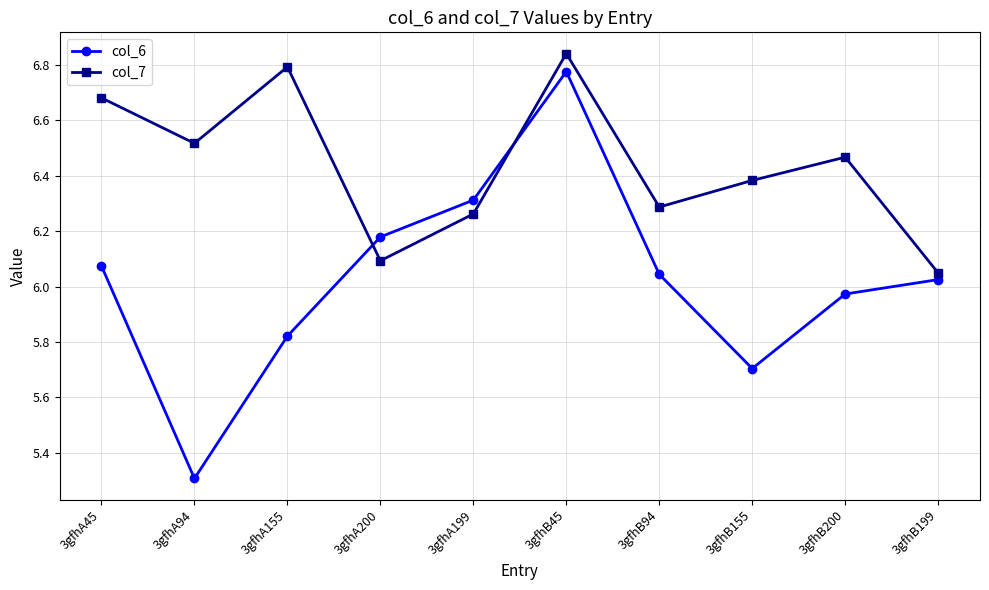

Which series has the largest range (max minus min)?

col_6